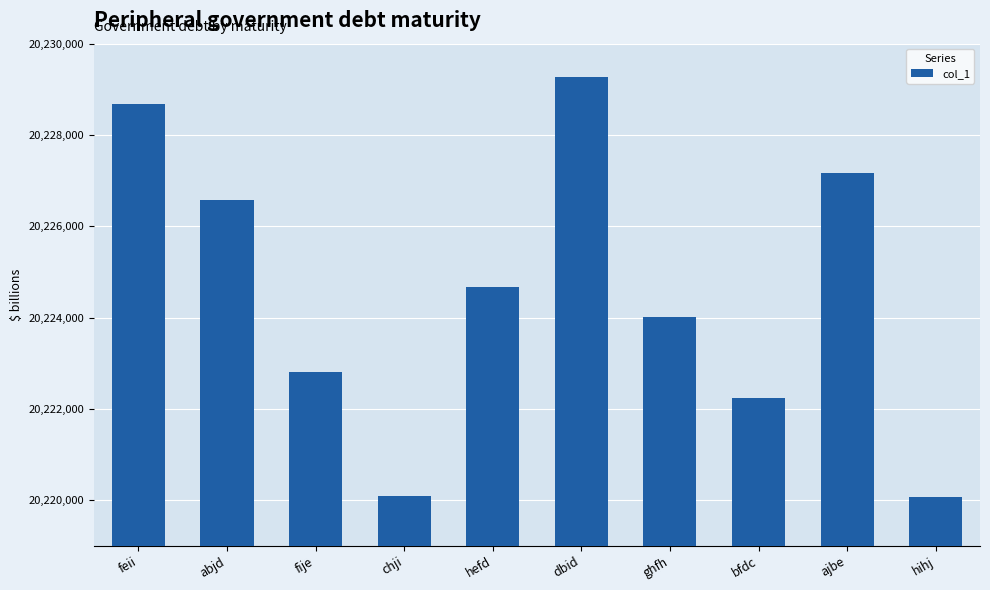

Count the number of categories in the chart.

10